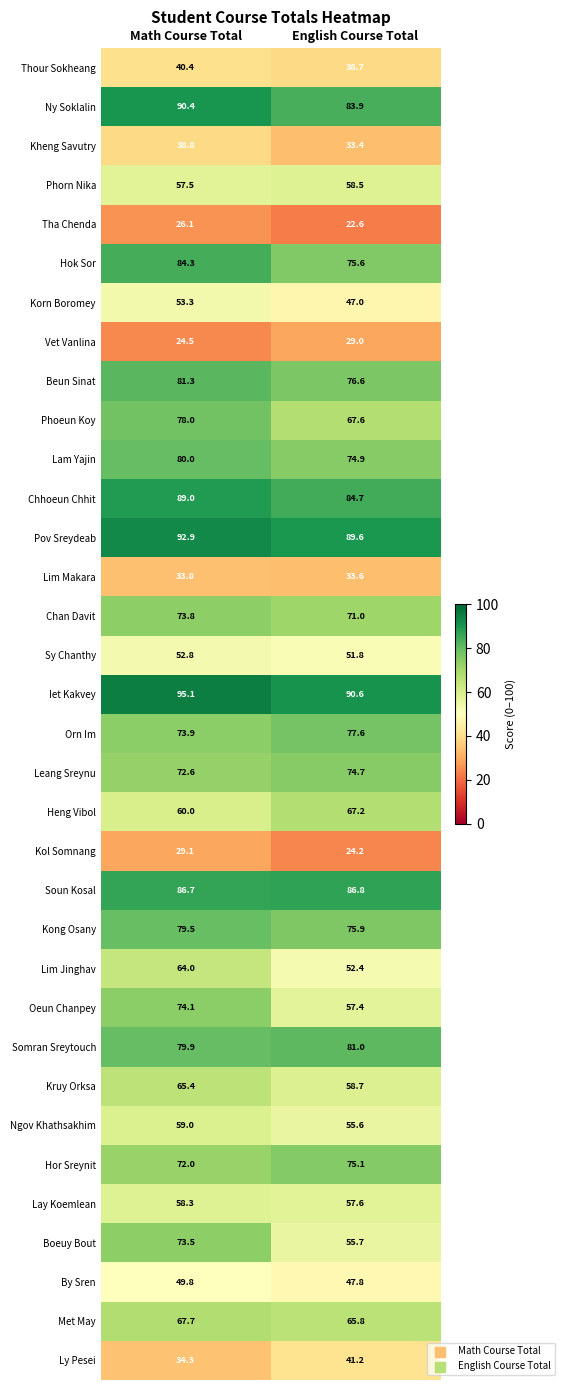

What is the spread (max minus min) of values at English Course Total?

68.0